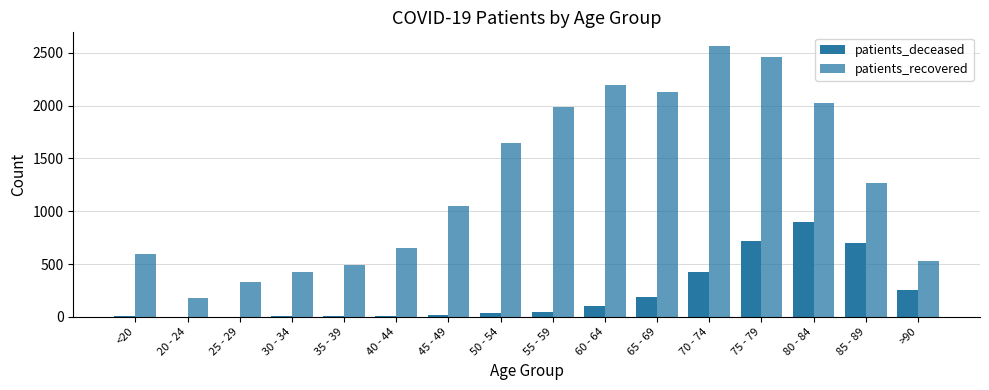

How many series are shown in this chart?

2